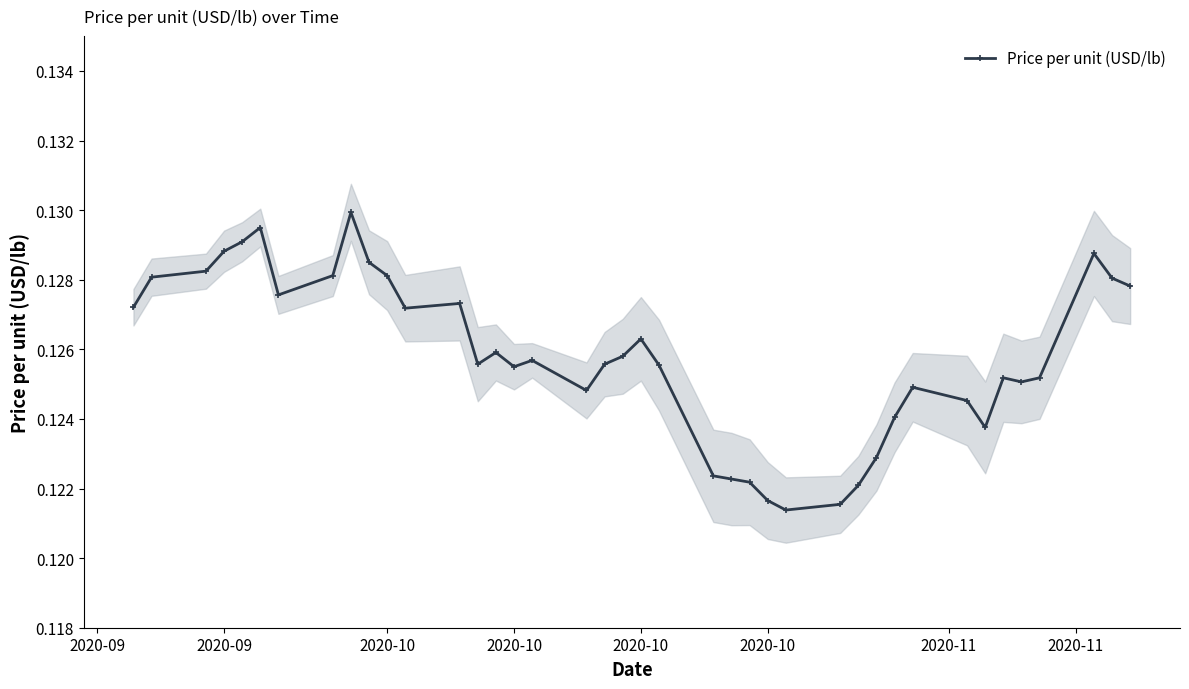

Reading left to right, transcribe all the data shown in this chart.

0.1	0.1	0.1	0.1	0.1	0.1	0.1	0.1	0.1	0.1	0.1	0.1	0.1	0.1	0.1	0.1	0.1	0.1	0.1	0.1	0.1	0.1	0.1	0.1	0.1	0.1	0.1	0.1	0.1	0.1	0.1	0.1	0.1	0.1	0.1	0.1	0.1	0.1	0.1	0.1